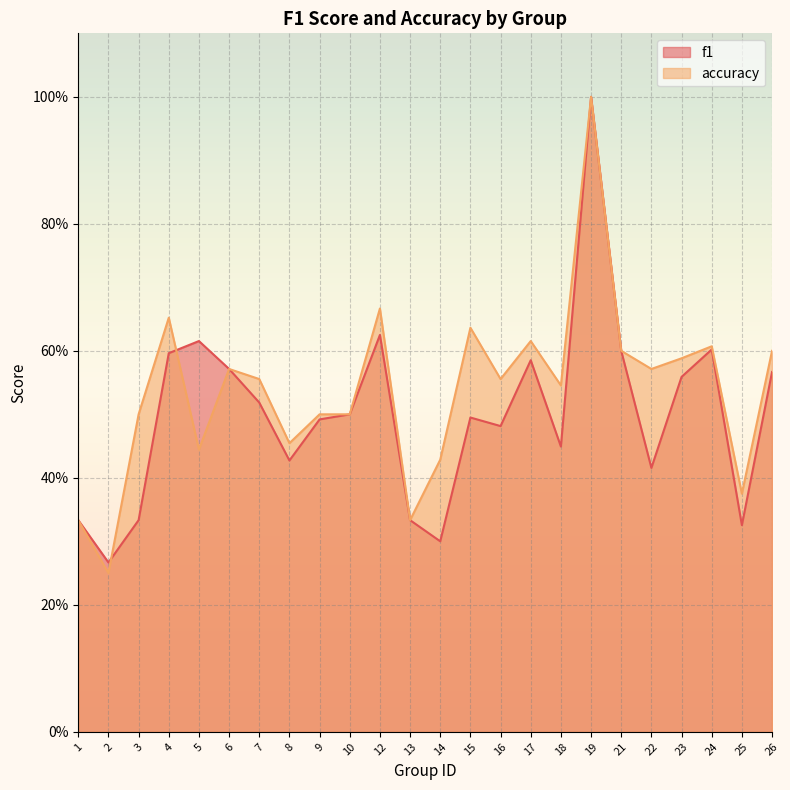

Reading left to right, what are all the values shown in this chart?

f1: 0.3	0.3	0.3	0.6	0.6	0.6	0.5	0.4	0.5	0.5	0.6	0.3	0.3	0.5	0.5	0.6	0.4	1.0	0.6	0.4	0.6	0.6	0.3	0.6
accuracy: 0.3	0.2	0.5	0.7	0.4	0.6	0.6	0.5	0.5	0.5	0.7	0.3	0.4	0.6	0.6	0.6	0.5	1.0	0.6	0.6	0.6	0.6	0.4	0.6